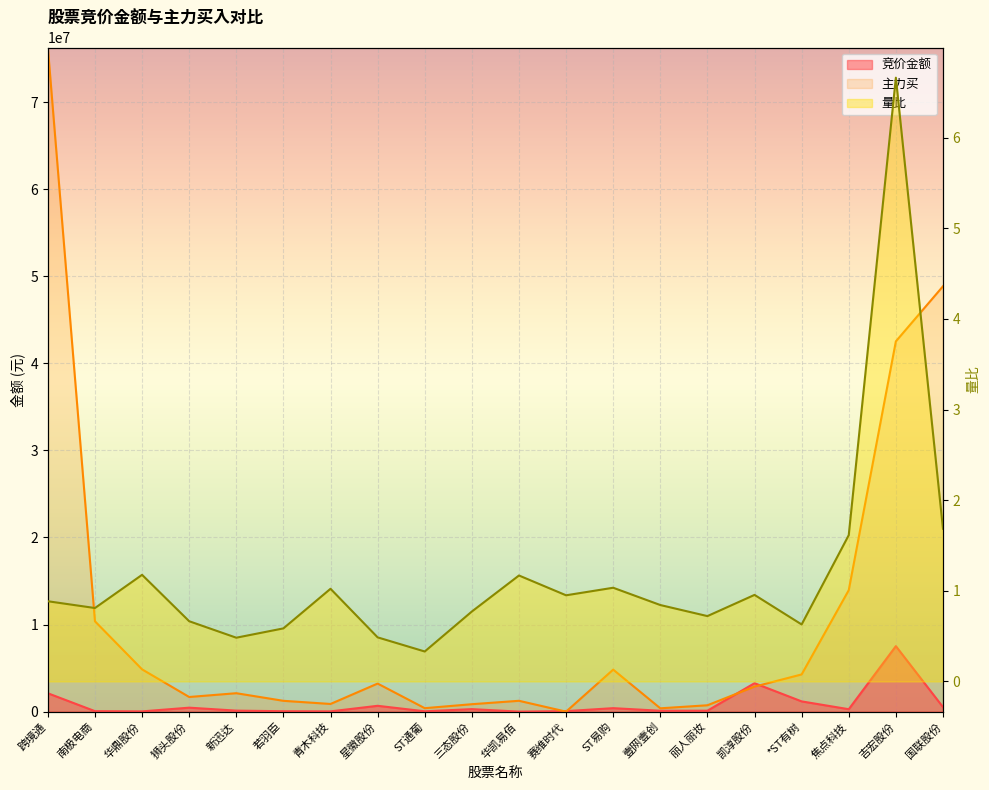

Is the value of 竞价金额 at ST通葡 greater than the value of 主力买 at 国联股份?

No